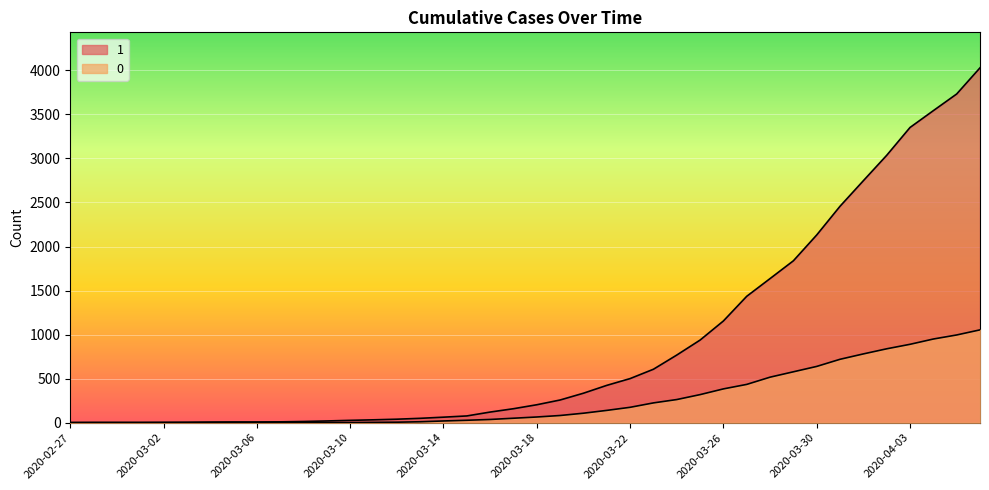

The 1 series shows 204 at 2020-03-18. True or false?

True